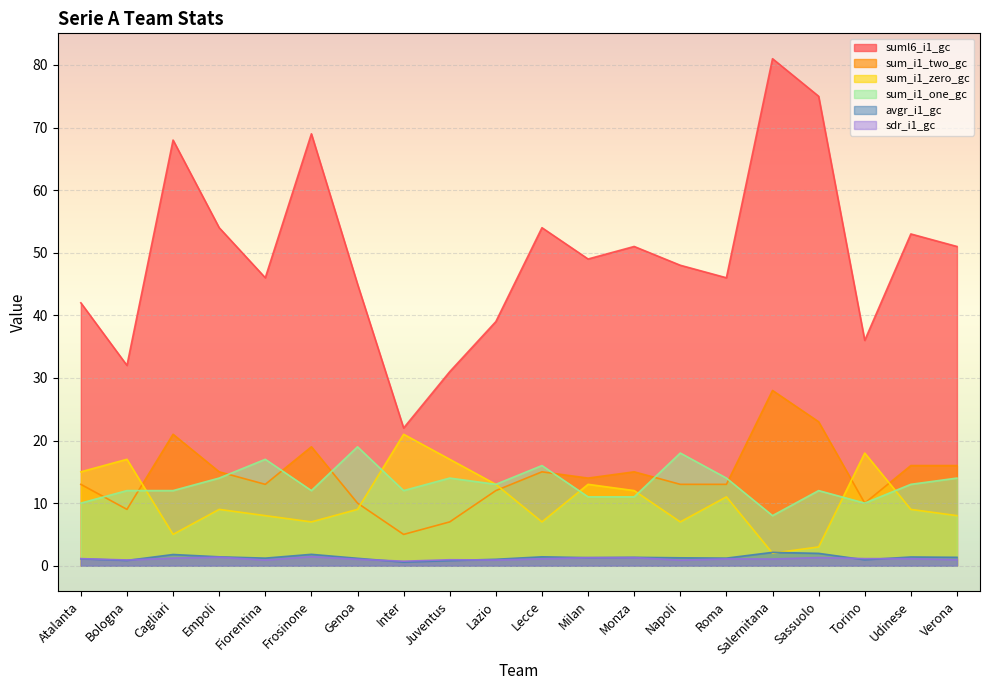

What are all the series names shown in the legend?

suml6_i1_gc, sum_i1_two_gc, sum_i1_zero_gc, sum_i1_one_gc, avgr_i1_gc, sdr_i1_gc